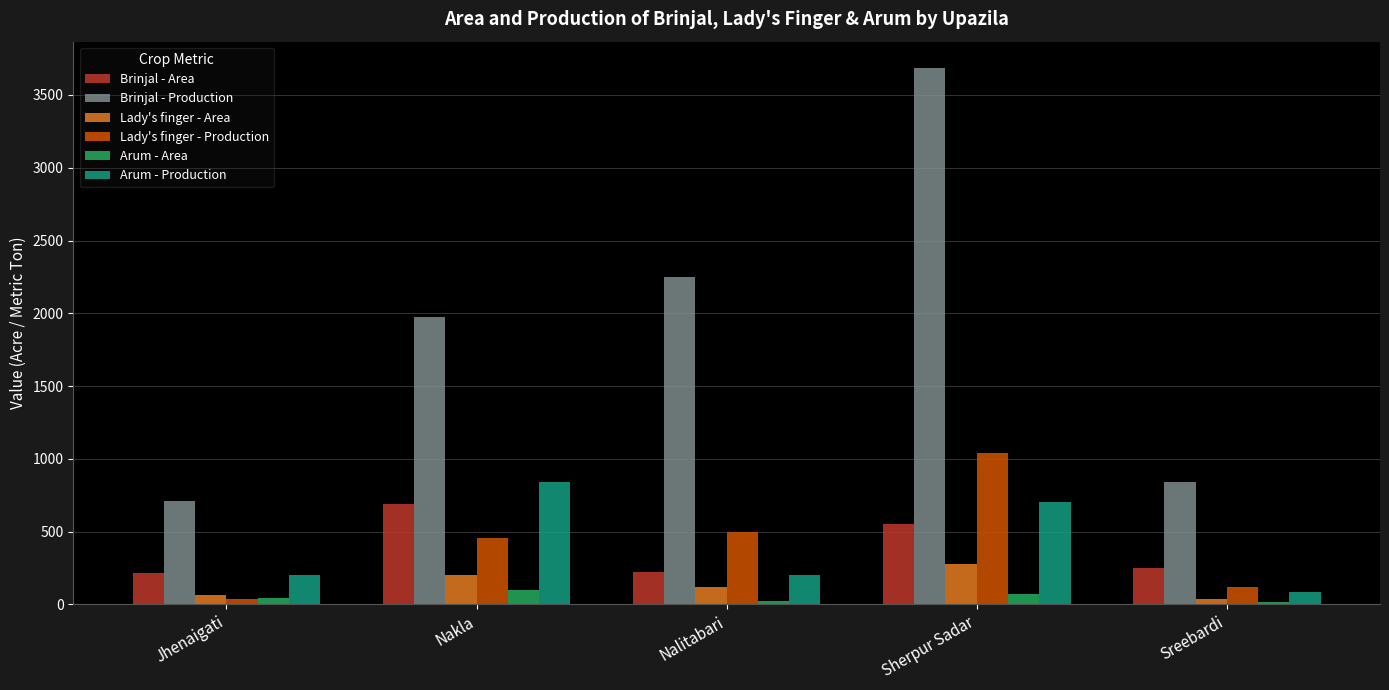

List the labels in order of Brinjal - Production value, largest first.

Sherpur Sadar, Nalitabari, Nakla, Sreebardi, Jhenaigati